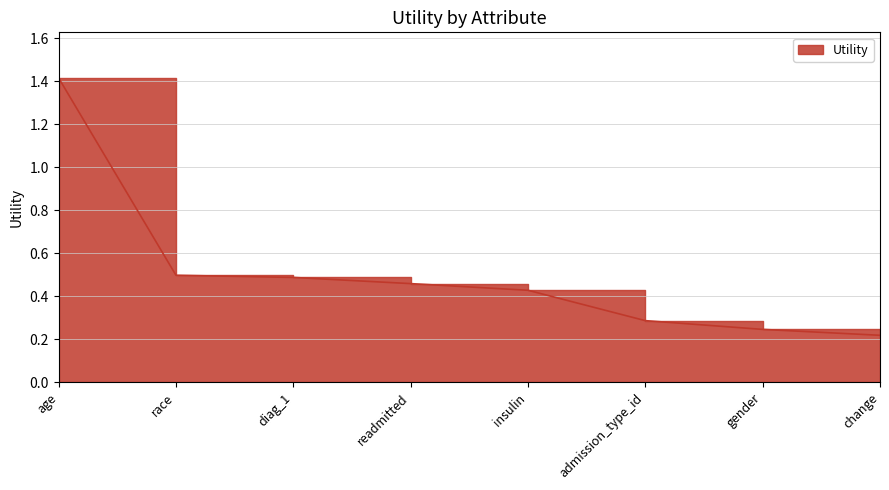

What is the label of the 3rd point from the right?

admission_type_id